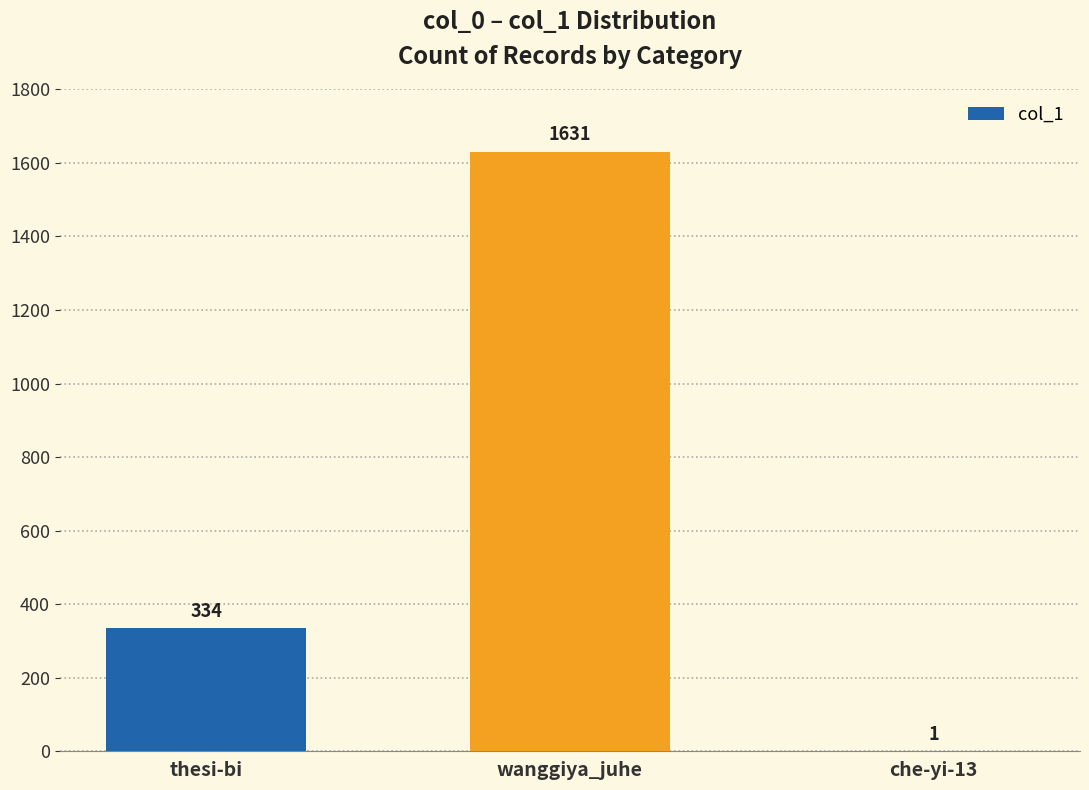

How many values are between 1 and 1631?

3